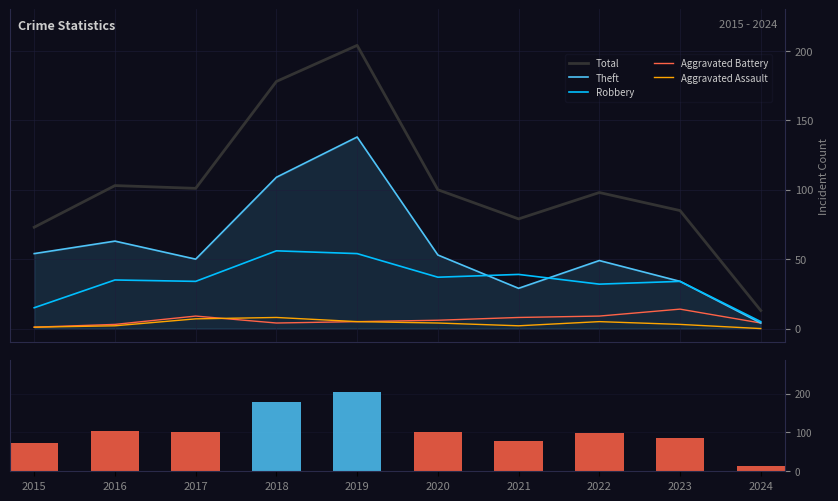

What is the total value across all series at 2021?

157